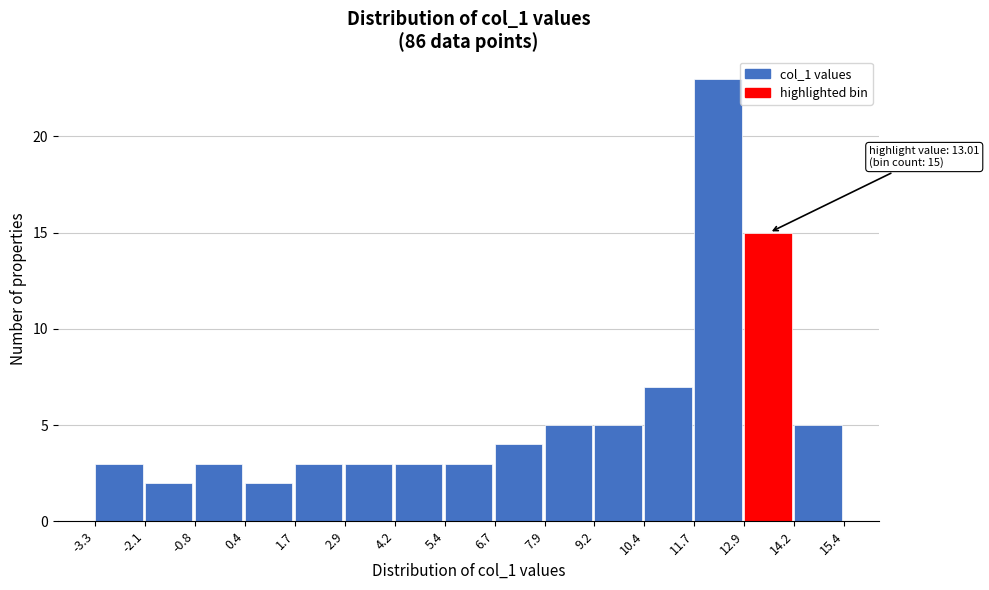

Which range on the x-axis has the tallest bar?

11.7 to 12.9